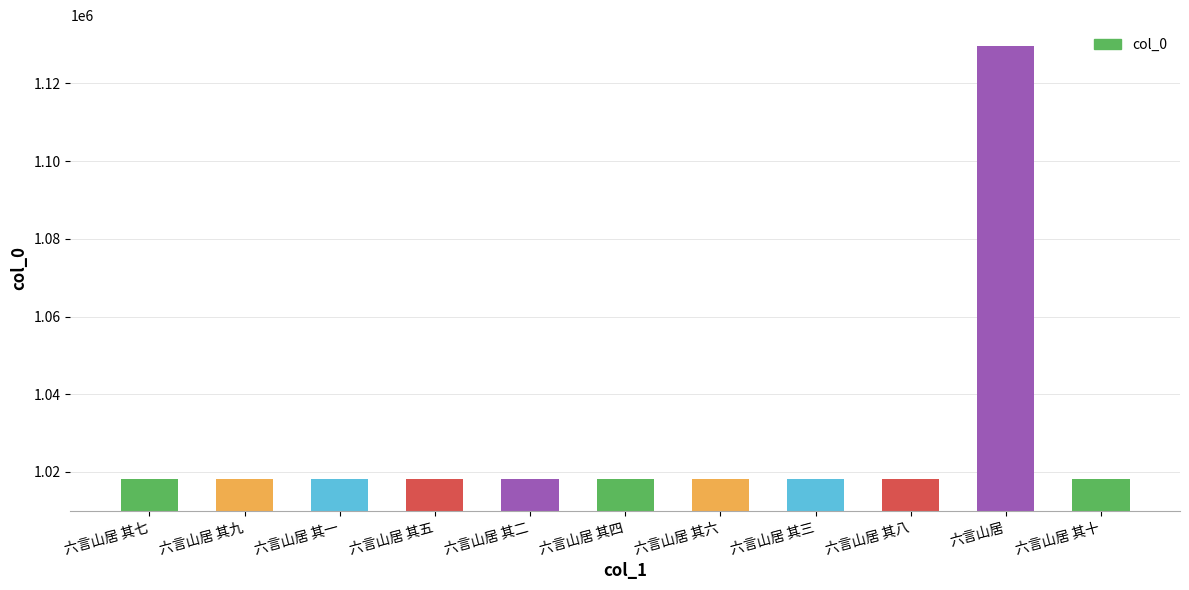

Is it true that the value at 六言山居 其五 is 1018121?

True